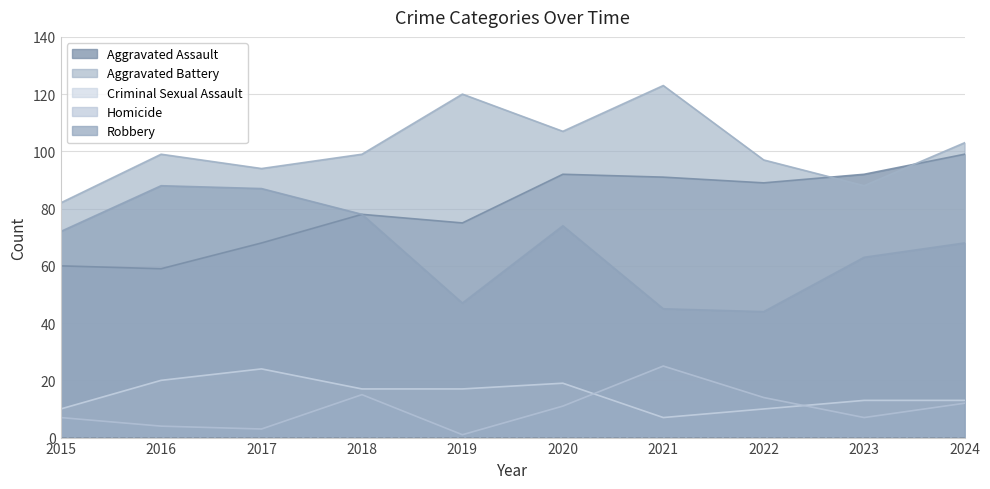

What are all the series names shown in the legend?

Aggravated Assault, Aggravated Battery, Criminal Sexual Assault, Homicide, Robbery